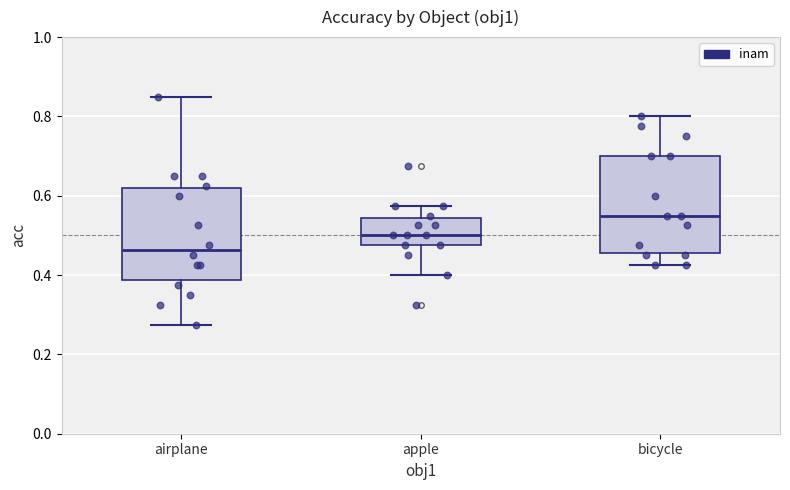

Reading left to right, read every box against the y-axis: the position of its median line, the range the box covers, and the ends of its whiskers. The values are not printed on the chart, so give them approximately, as read against the axis.

airplane: median 0.46, box 0.38 to 0.62, whiskers 0.28 to 0.86
apple: median 0.50, box 0.48 to 0.54, whiskers 0.40 to 0.58
bicycle: median 0.56, box 0.46 to 0.70, whiskers 0.42 to 0.80